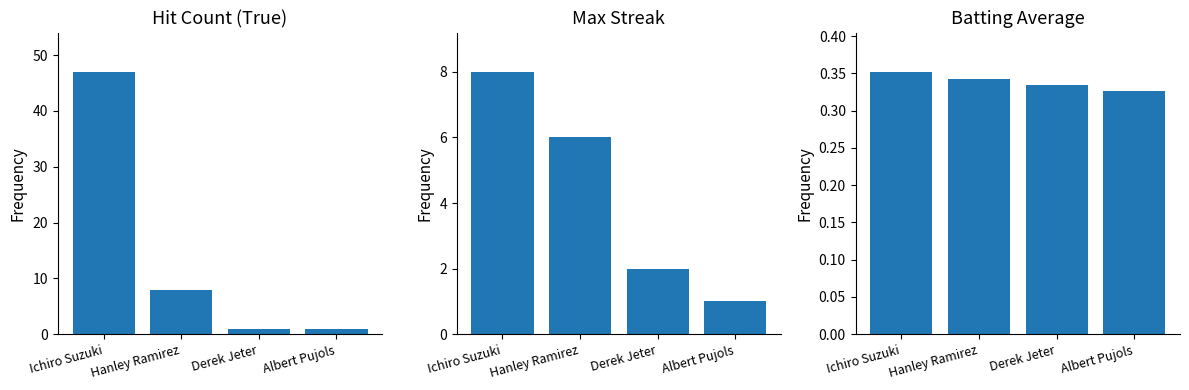

Reading left to right, transcribe all the data shown in this chart.

Hit Count (True): Ichiro Suzuki=47.0	Hanley Ramirez=8.0	Derek Jeter=1.0	Albert Pujols=1.0
Max Streak: Ichiro Suzuki=8.0	Hanley Ramirez=6.0	Derek Jeter=2.0	Albert Pujols=1.0
Batting Average: Ichiro Suzuki=0.4	Hanley Ramirez=0.3	Derek Jeter=0.3	Albert Pujols=0.3